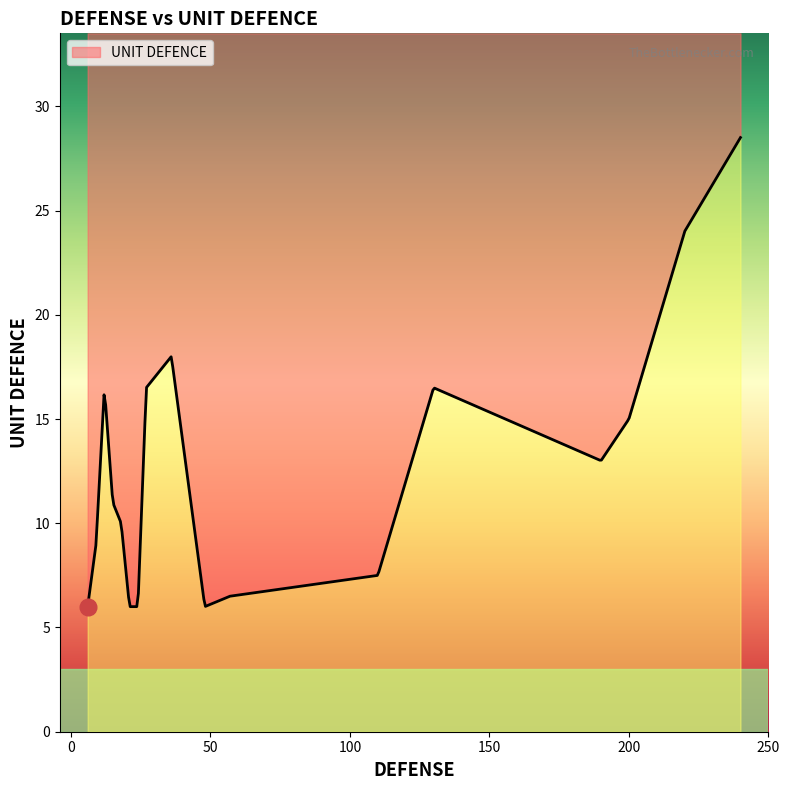

What is the average value?

12